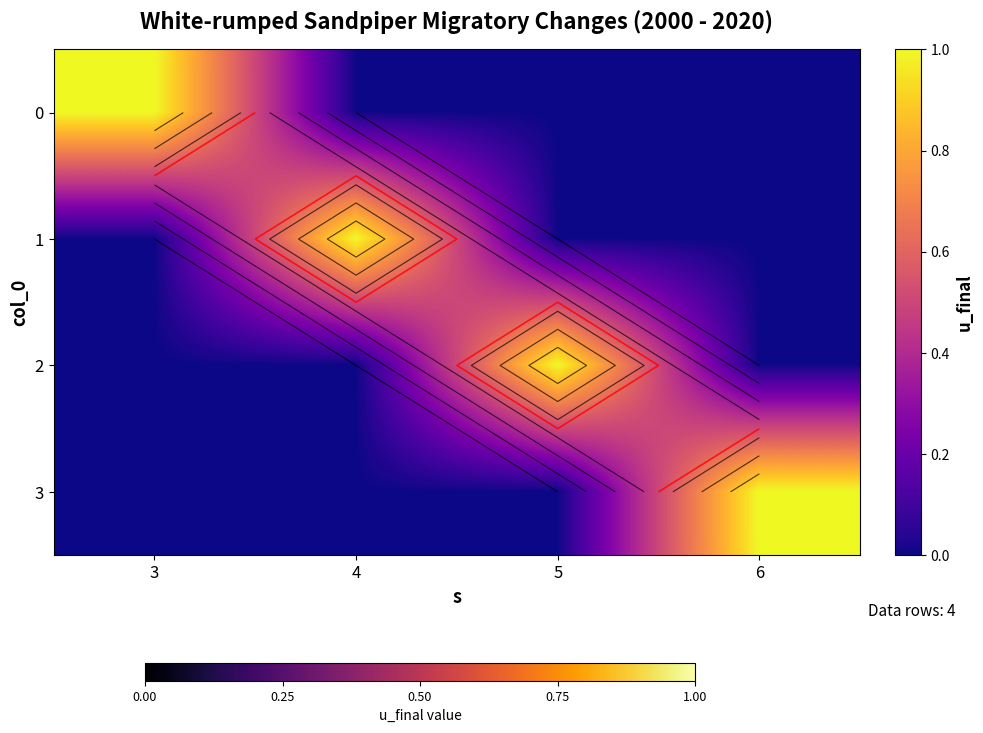

At which label does 3 reach its peak?

6